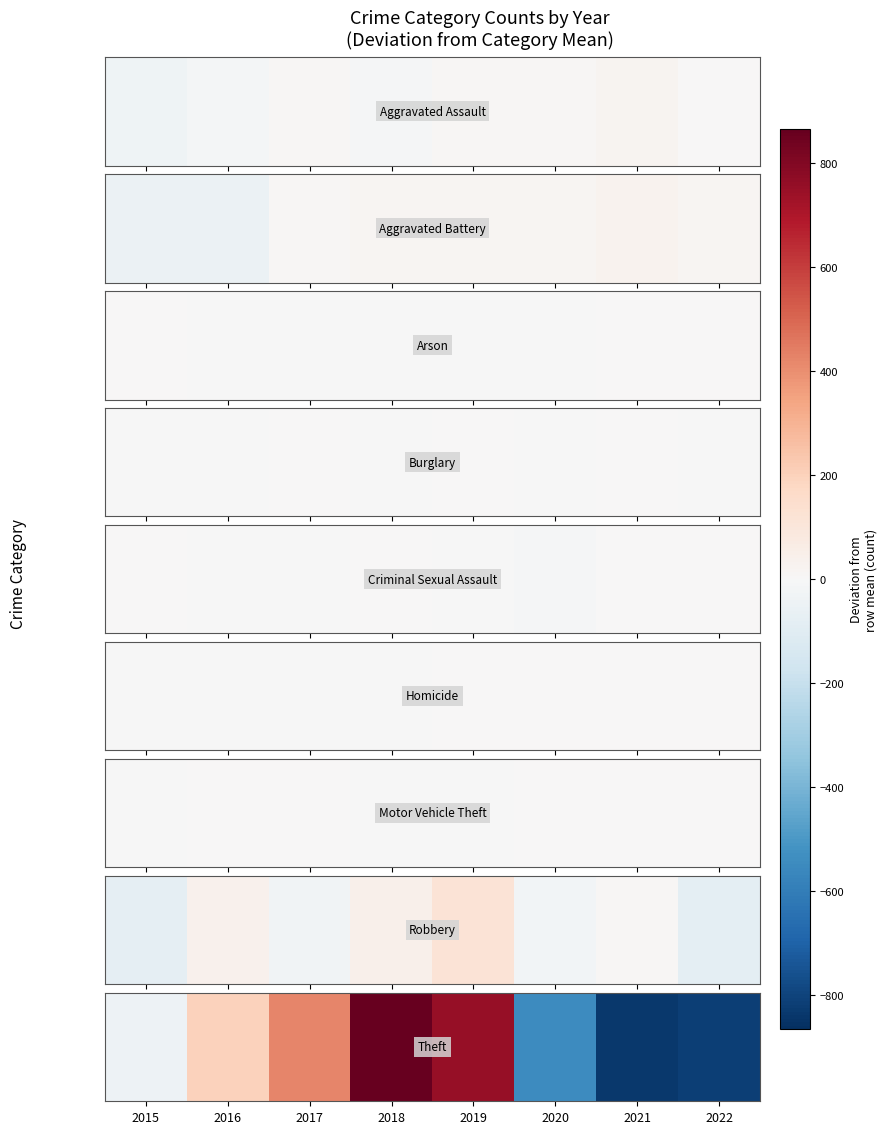

At which category does the chart reach its peak across all series?

2018